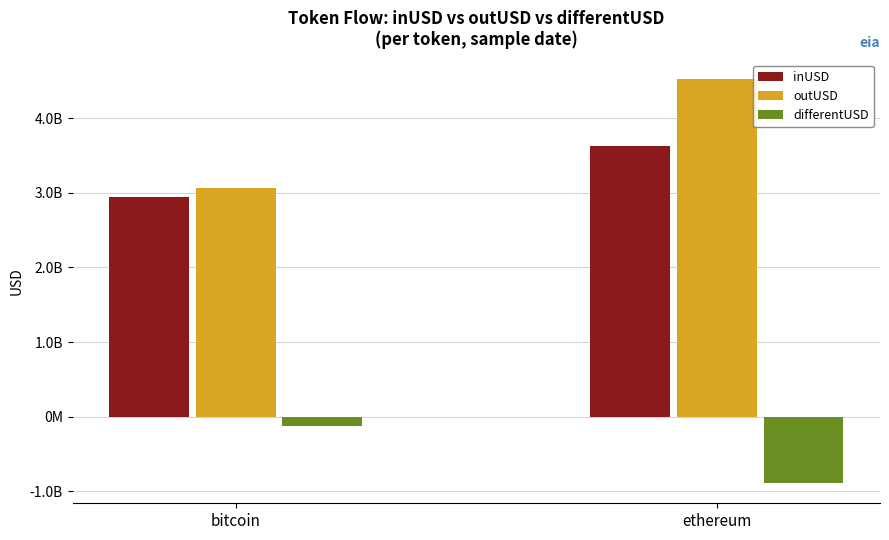

Between bitcoin and ethereum, which series saw the biggest shift?

outUSD